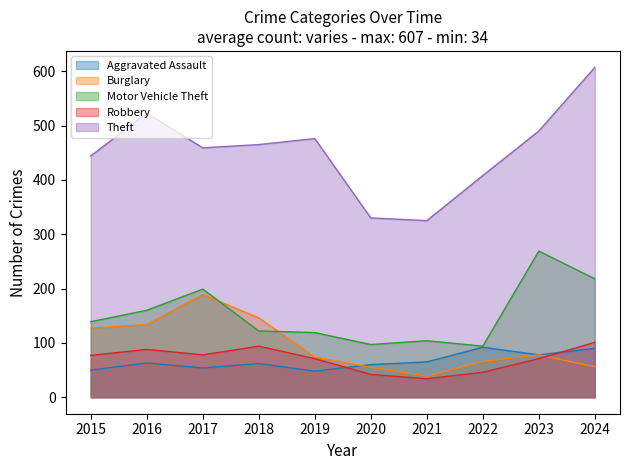

How many data points does each series have?

10